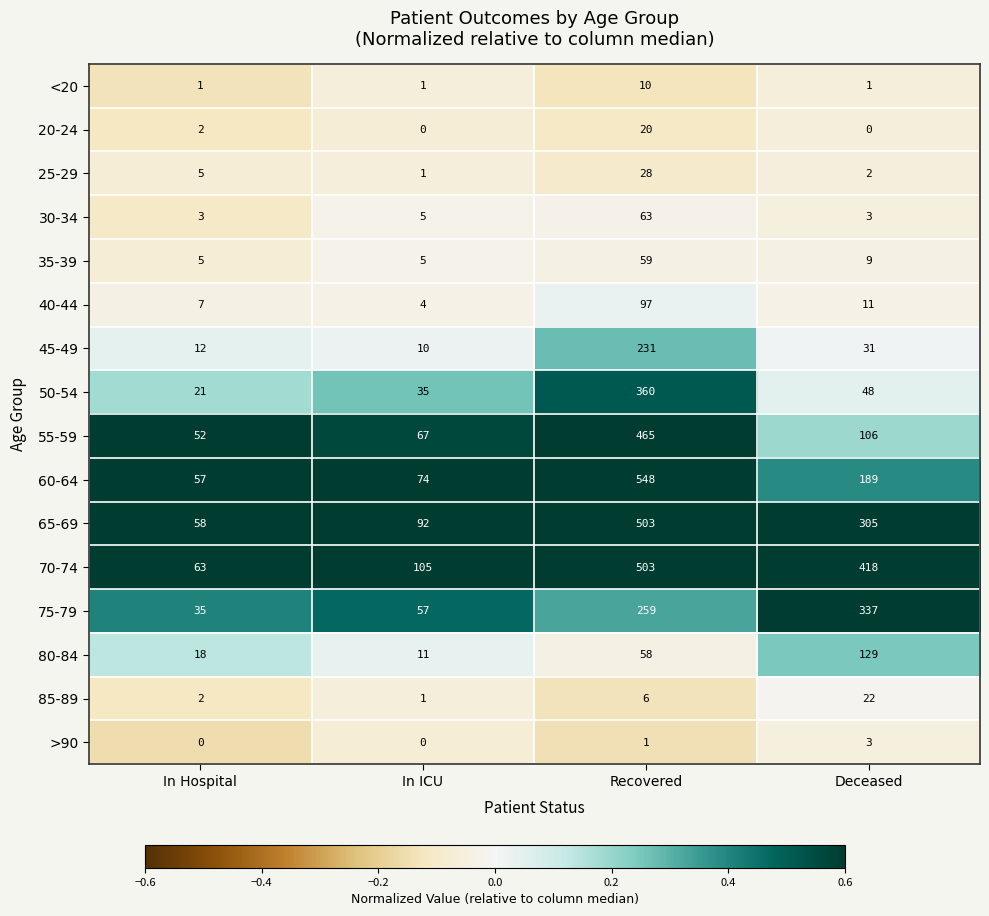

List the labels in order of 25-29 value, smallest first.

In ICU, Deceased, In Hospital, Recovered